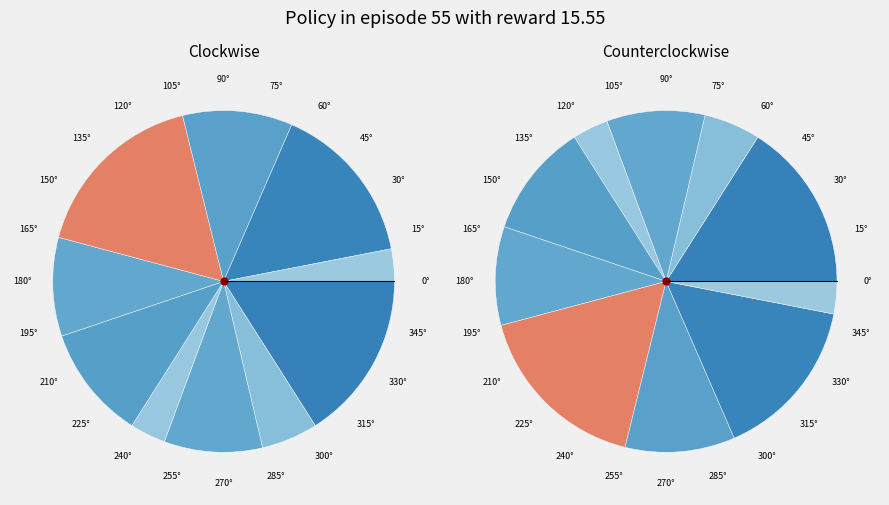

Is there a majority slice in this chart?

No